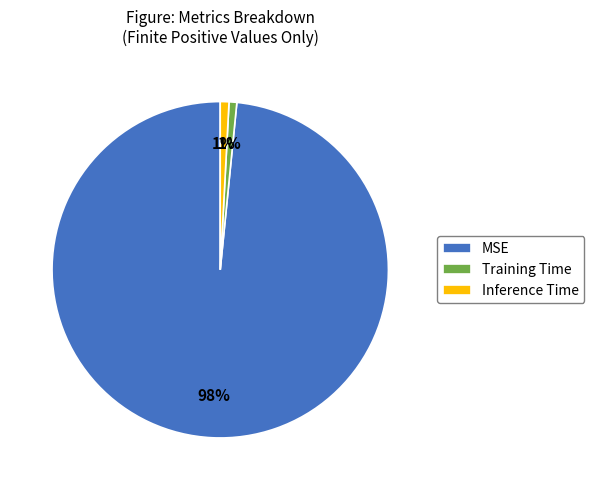

What is the largest slice in the pie chart?

MSE